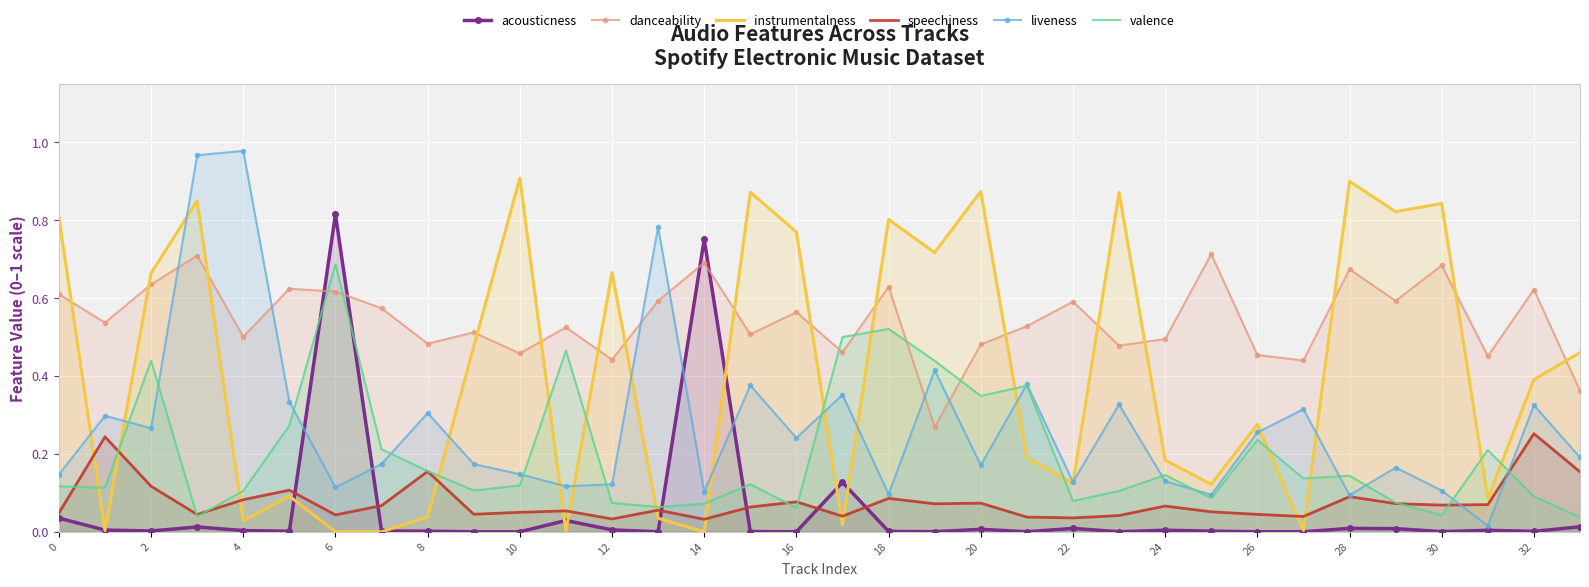

Which series has the largest total across all categories?

danceability